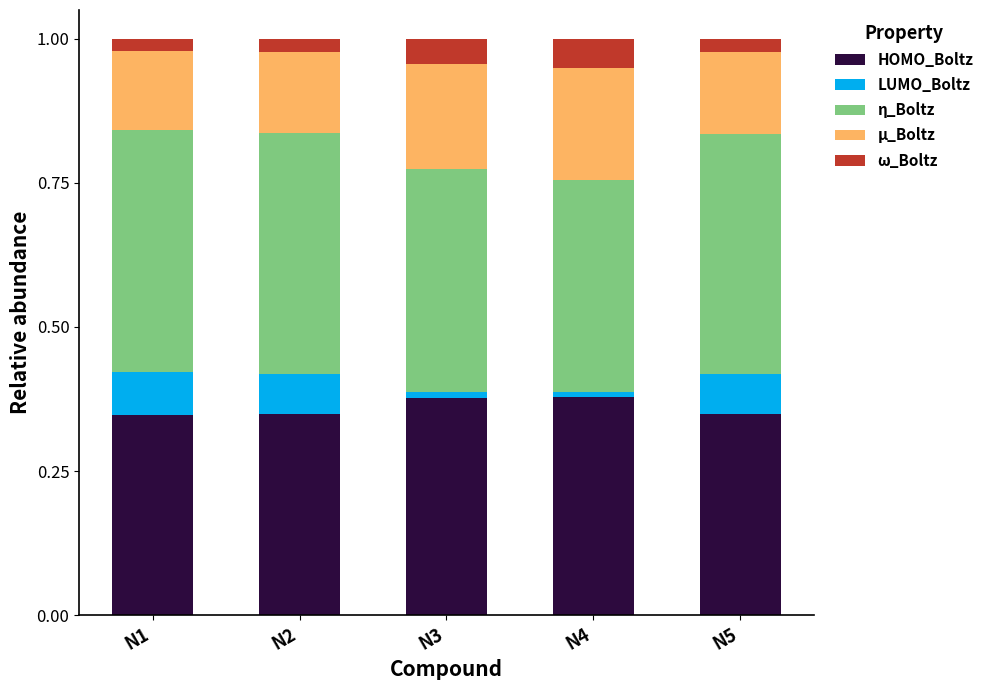

Is it true that HOMO_Boltz equals 0.5 at N2?

False